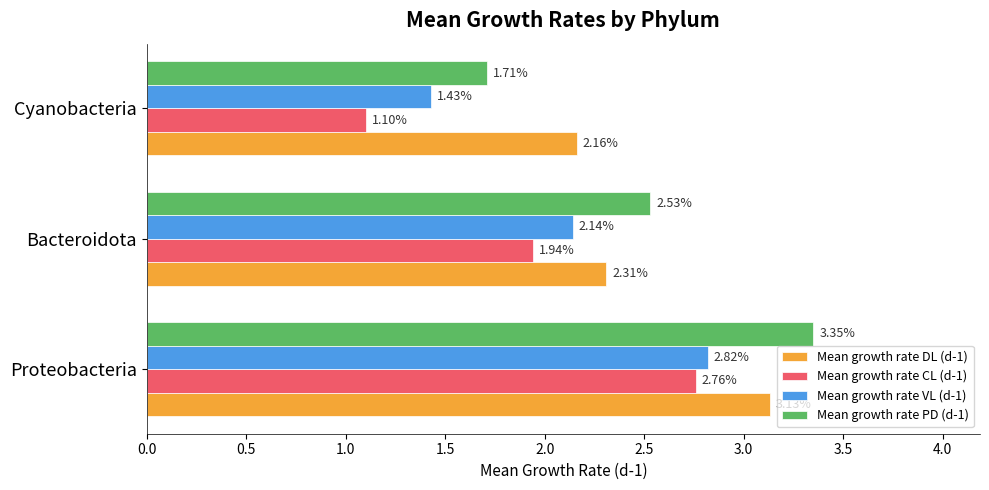

What is the sum of all Mean growth rate CL (d-1) values?

5.8